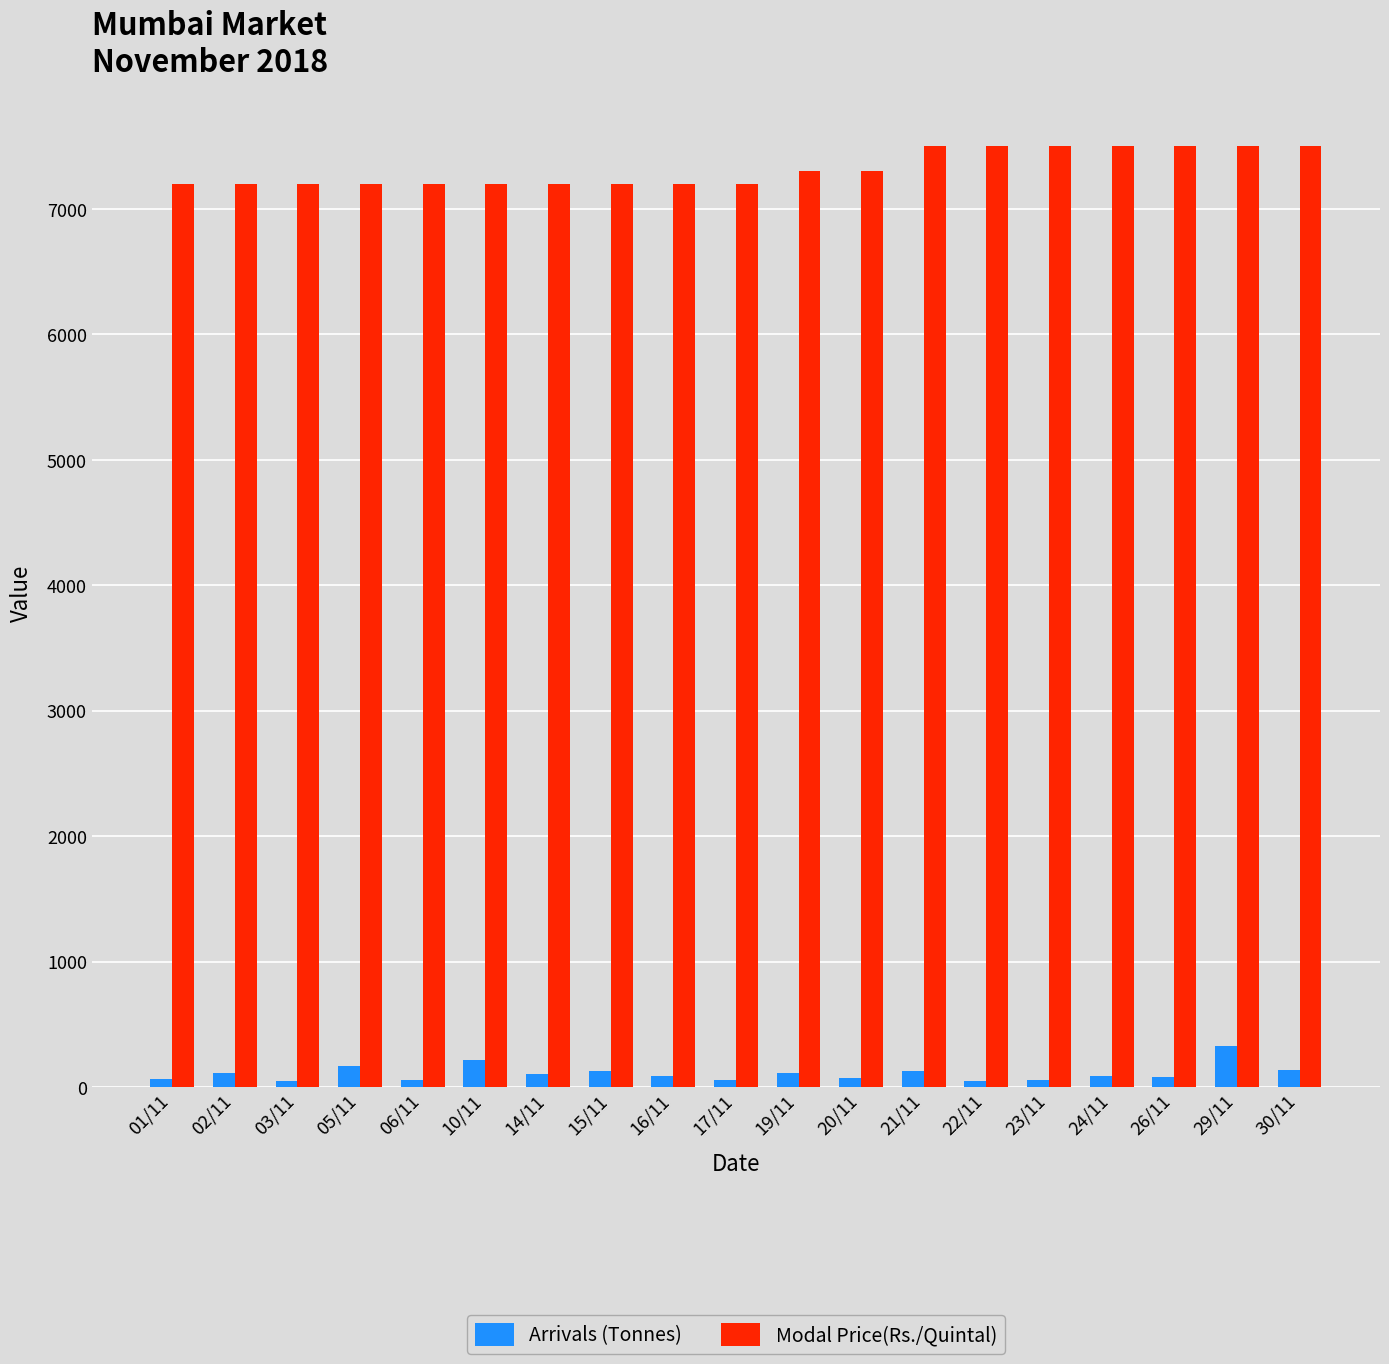

At how many categories does at least one series exceed 5517?

19